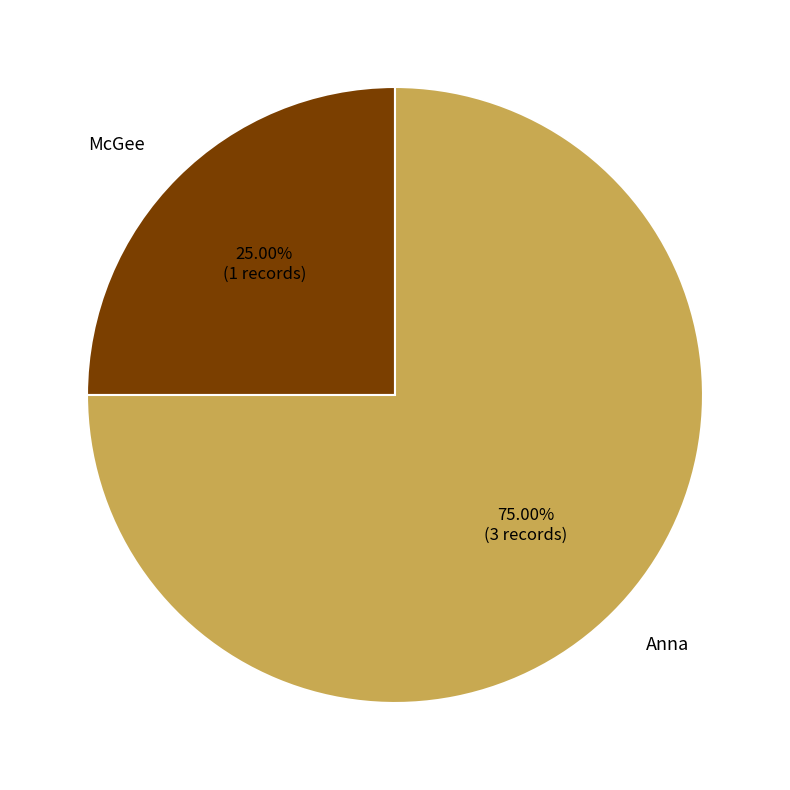

The McGee slice represents 25% of the pie. True or false?

True